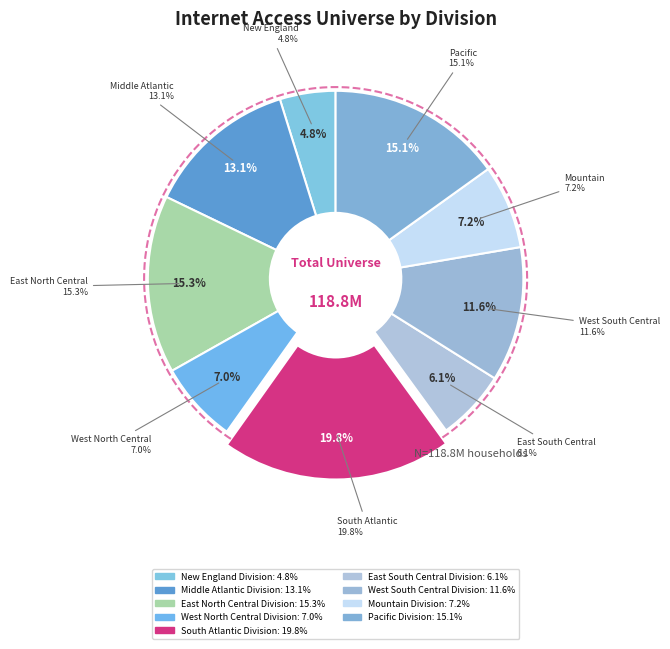

Which slice is the smallest?

New England Division